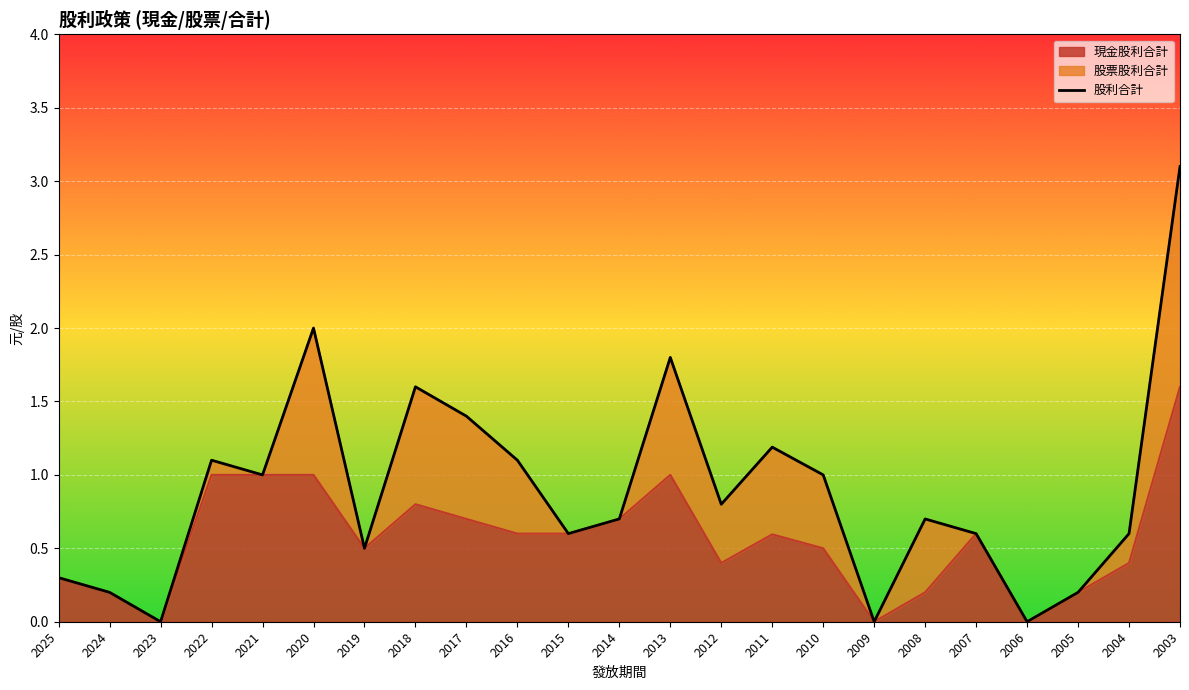

Reading right to left, extract all data points from this chart.

2003=3.1	2004=0.6	2005=0.2	2006=0.0	2007=0.6	2008=0.7	2009=0.0	2010=1.0	2011=1.2	2012=0.8	2013=1.8	2014=0.7	2015=0.6	2016=1.1	2017=1.4	2018=1.6	2019=0.5	2020=2.0	2021=1.0	2022=1.1	2023=0.0	2024=0.2	2025=0.3